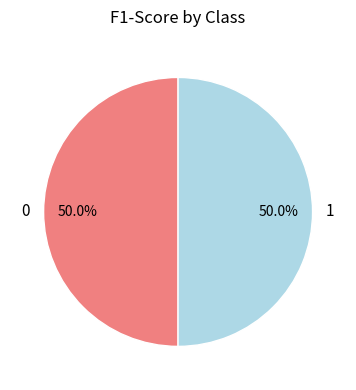

To the nearest percent, what portion does 0 represent?

50%